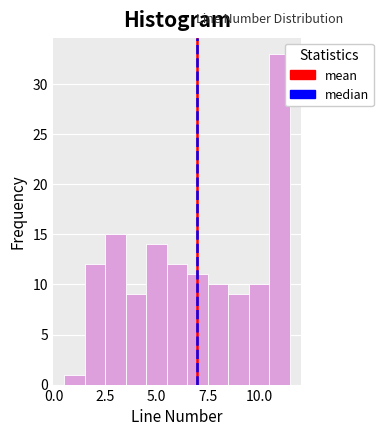

Read against the x-axis, roughly where is the centre of the tallest bar?

11.0